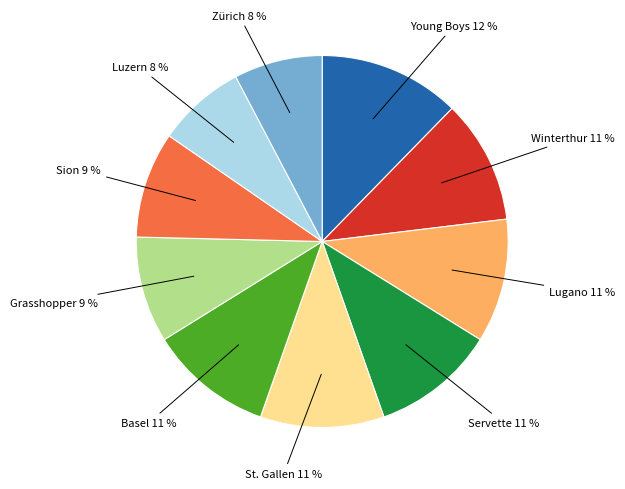

To the nearest percent, what is the average slice percentage?

10%